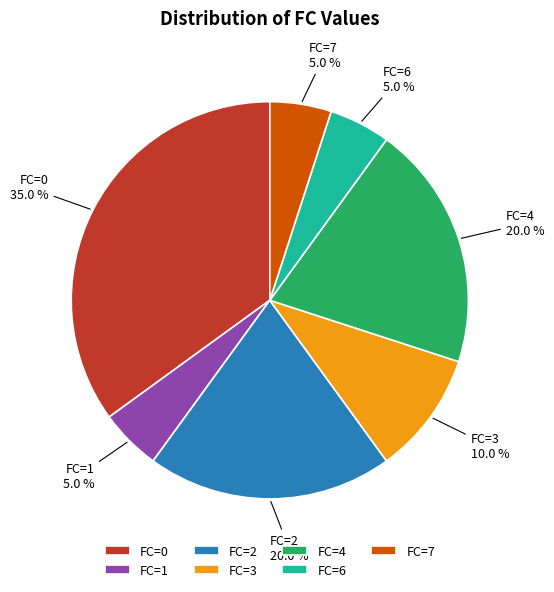

Which slice is the largest?

FC=0